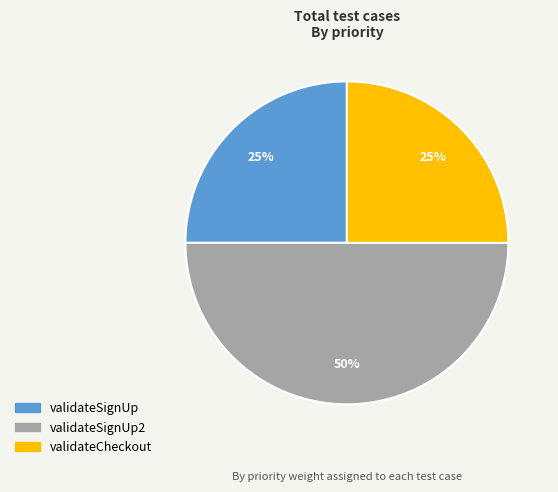

To the nearest percent, what is the average slice percentage?

33%